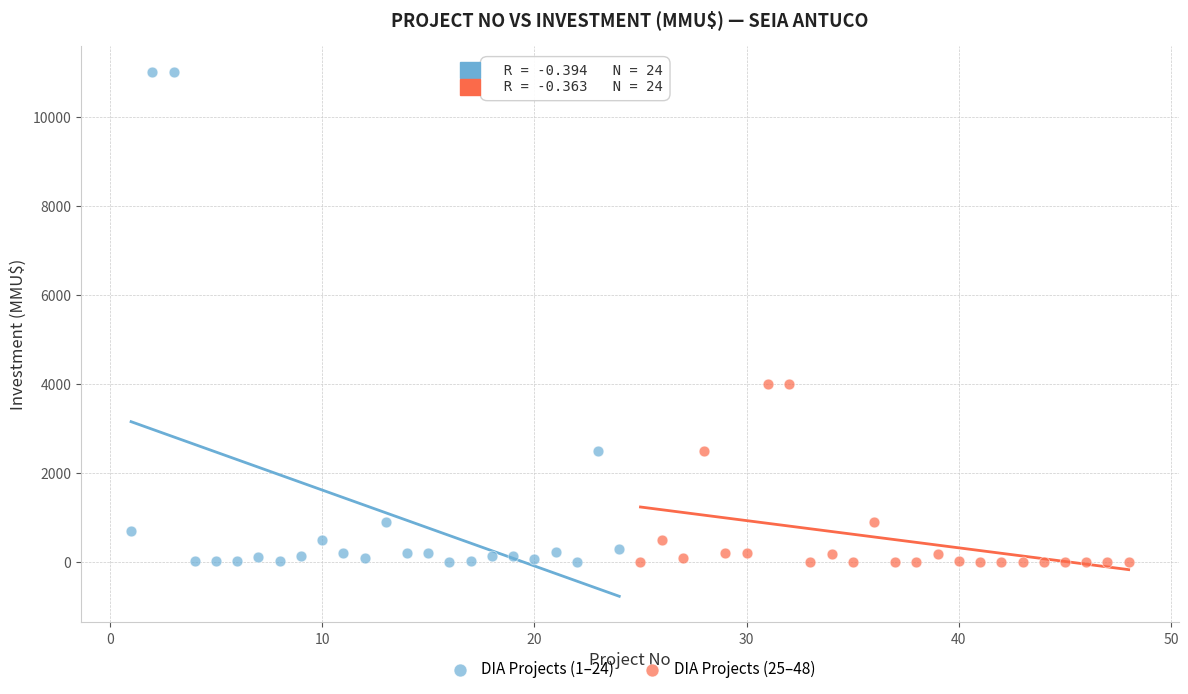

Which series has the largest Y range (max minus min)?

DIA Projects (1–24)